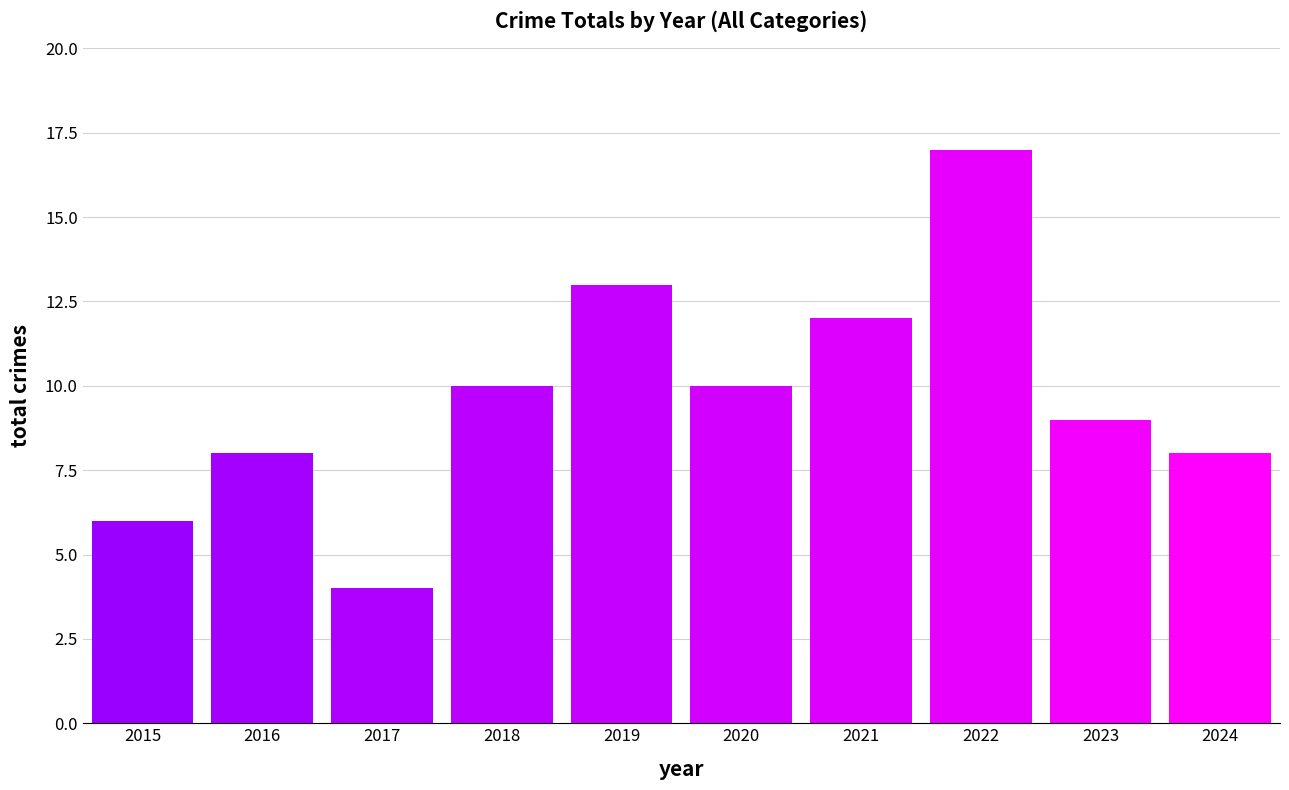

Reading left to right, list all the values displayed in this chart.

2015=6	2016=8	2017=4	2018=10	2019=13	2020=10	2021=12	2022=17	2023=9	2024=8